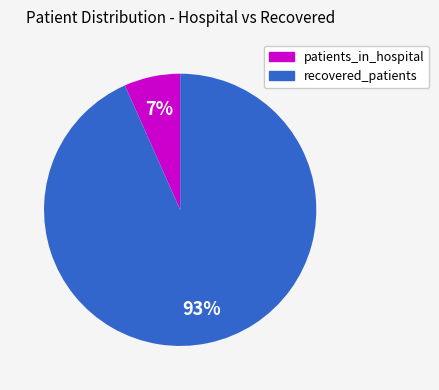

Is there a majority slice in this chart?

Yes